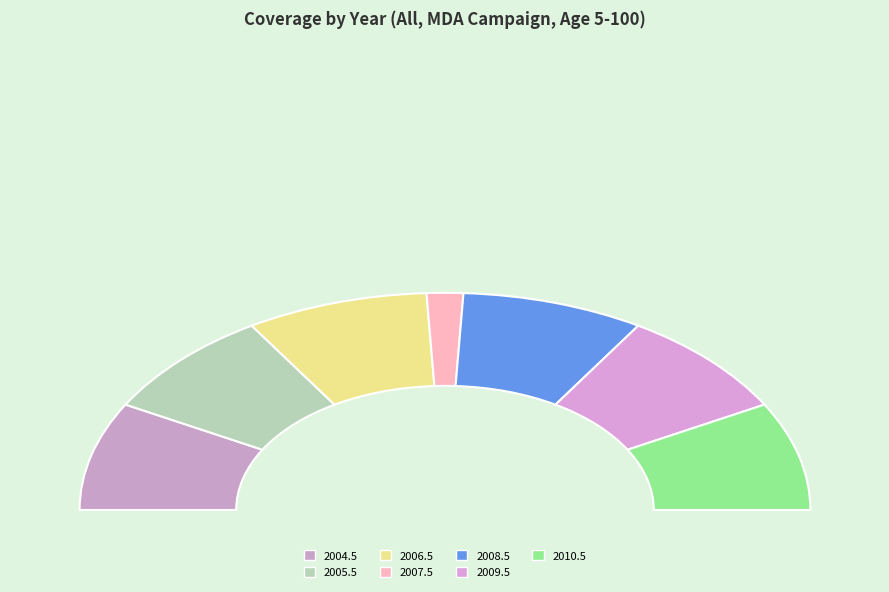

Between 2007.5 and 2009.5, which is larger?

2009.5